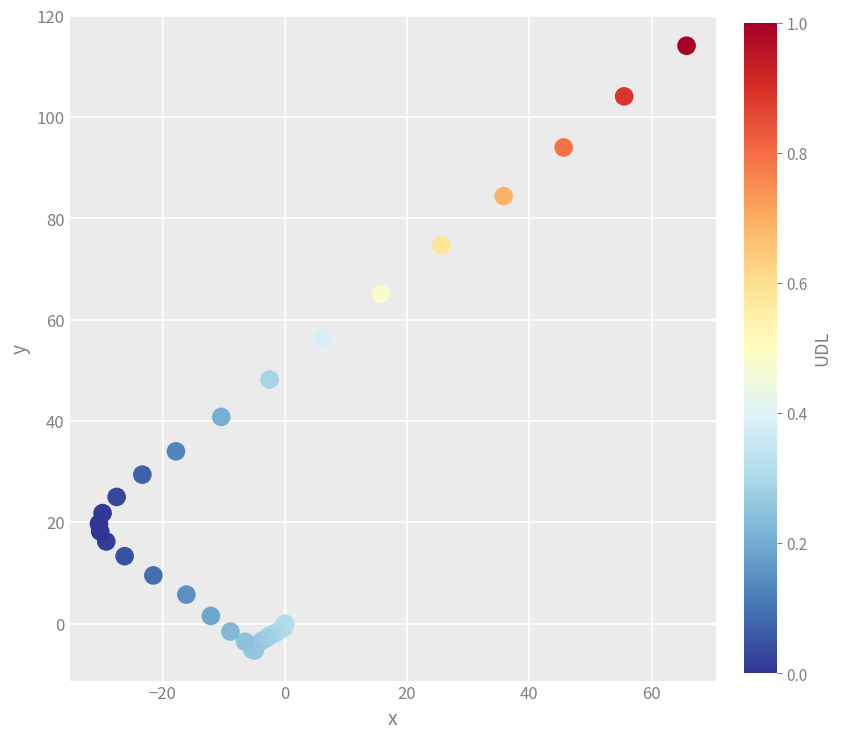

What Y value in the scatter plot is closest to 54?

56.3